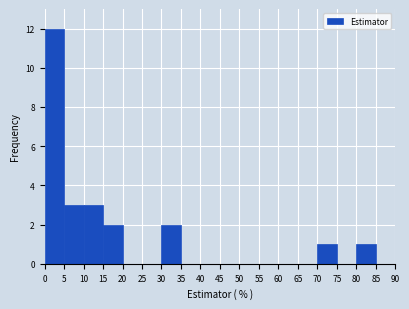

Reading left to right, list every bar in this chart as the range it spans on the x-axis followed by its height. The values are not printed on the chart, so give them approximately, as read against the axis.

0 to 5: 12
5 to 10: 3
10 to 15: 3
15 to 20: 2
20 to 25: 0
25 to 30: 0
30 to 35: 2
35 to 40: 0
40 to 45: 0
45 to 50: 0
50 to 55: 0
55 to 60: 0
60 to 65: 0
65 to 70: 0
70 to 75: 1
75 to 80: 0
80 to 85: 1
85 to 90: 0